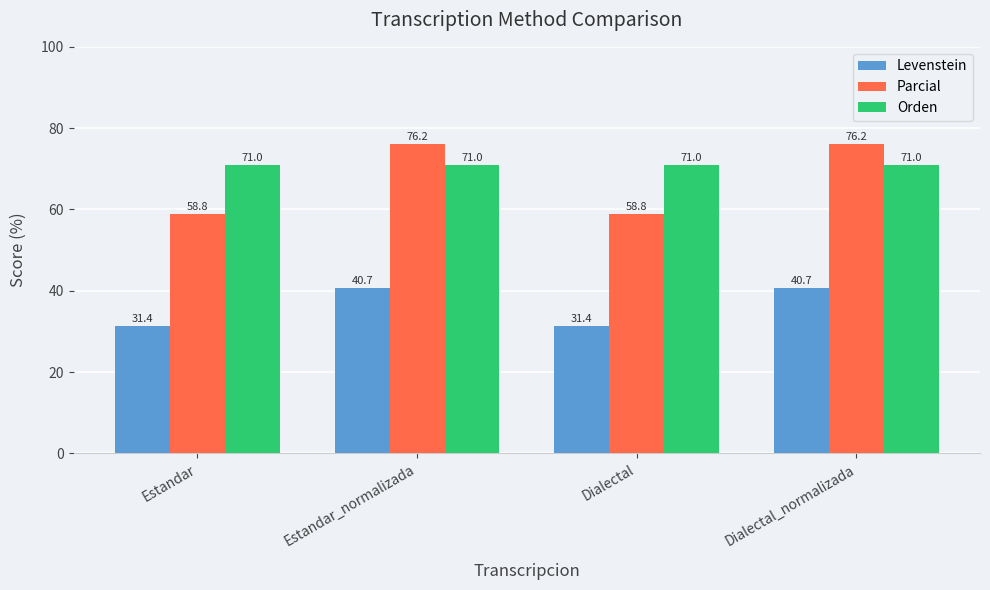

How many groups of bars are there?

4